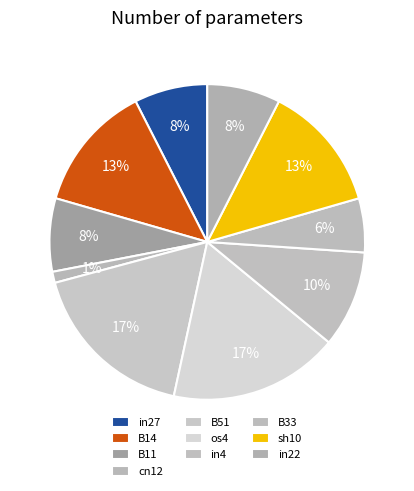

Count the number of slices in the pie.

10